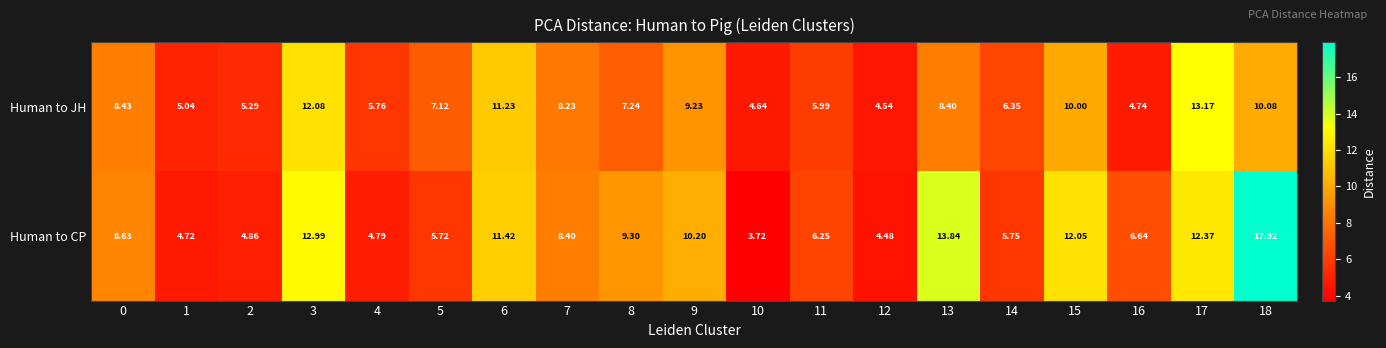

Which series has the largest total across all categories?

Human to CP